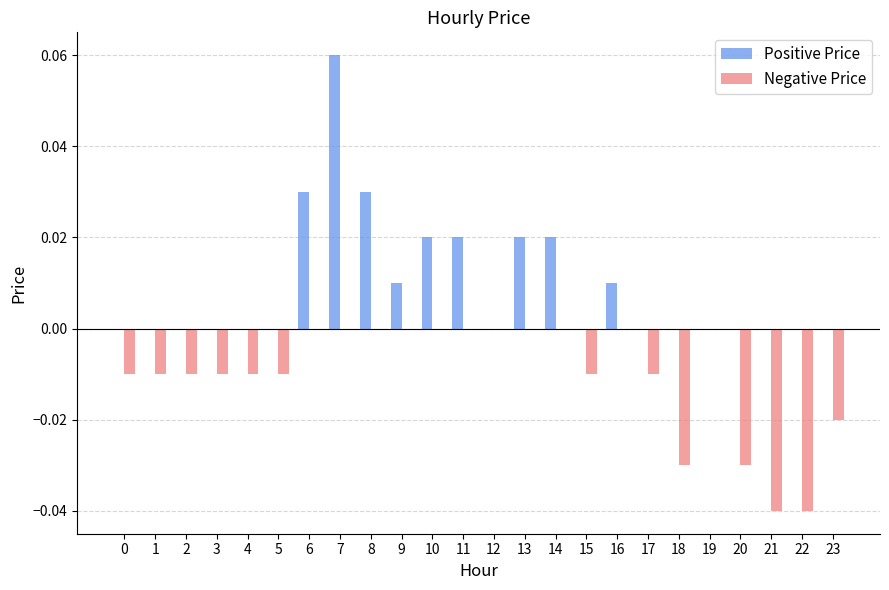

Which series has the largest total across all categories?

Positive Price